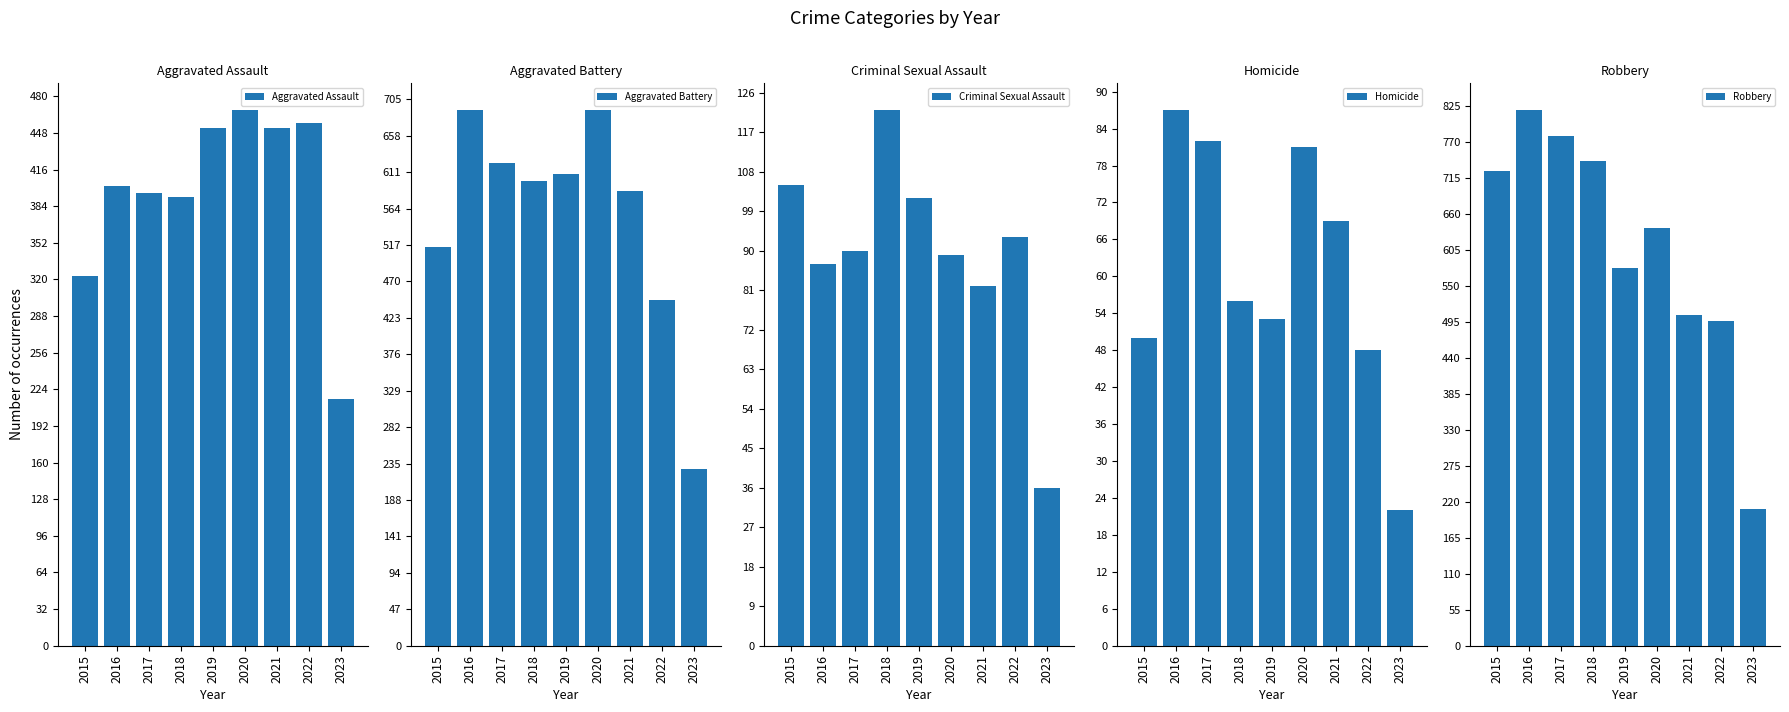

At 2023, list the series in order from largest to smallest.

Aggravated Battery, Aggravated Assault, Robbery, Criminal Sexual Assault, Homicide